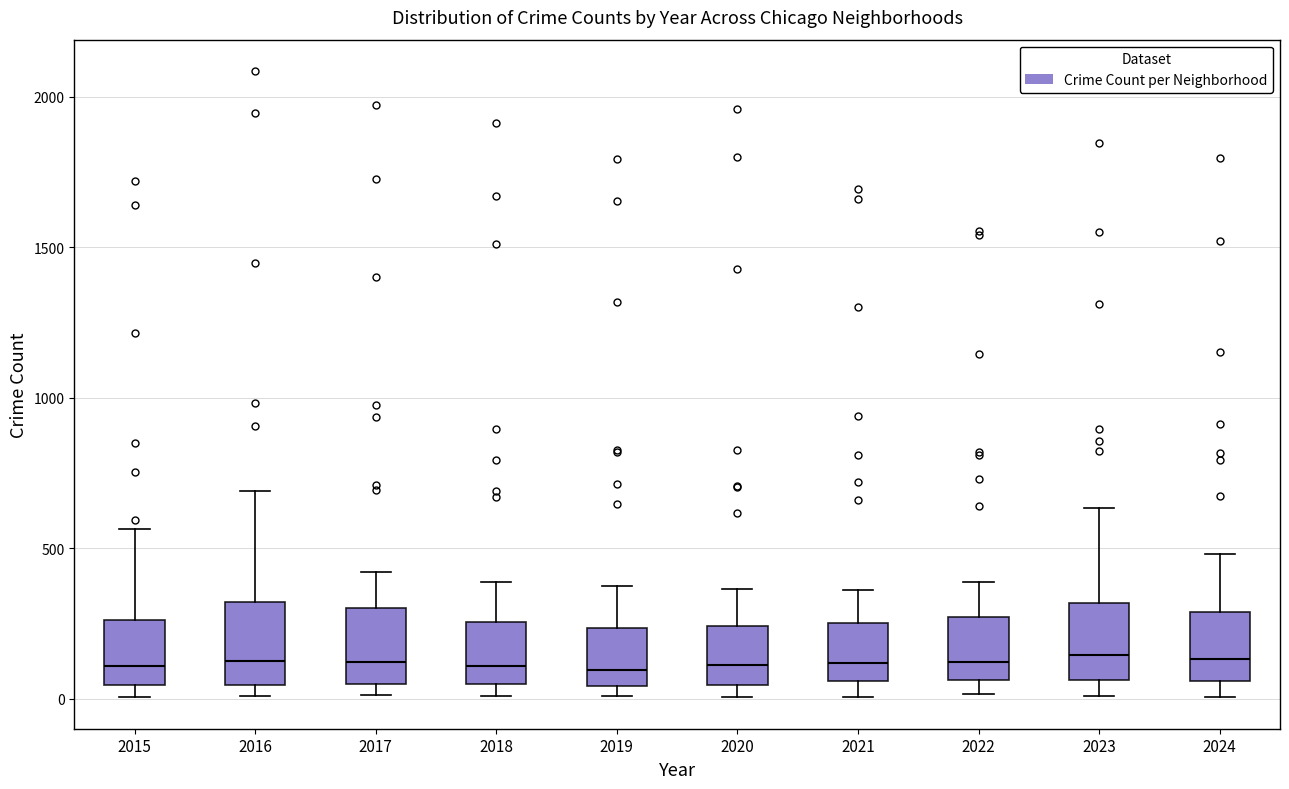

Reading left to right, transcribe this box plot: for each box, give where its median line is, the range the box spans, and where its two whiskers end, as read against the y-axis. The values are not printed on the chart, so give them approximately, as read against the axis.

2015: median 100, box 50 to 250, whiskers 0 to 550
2016: median 150, box 50 to 300, whiskers 0 to 700
2017: median 100, box 50 to 300, whiskers 0 to 400
2018: median 100, box 50 to 250, whiskers 0 to 400
2019: median 100, box 50 to 250, whiskers 0 to 400
2020: median 100, box 50 to 250, whiskers 0 to 350
2021: median 100, box 50 to 250, whiskers 0 to 350
2022: median 100, box 50 to 250, whiskers 0 to 400
2023: median 150, box 50 to 300, whiskers 0 to 650
2024: median 150, box 50 to 300, whiskers 0 to 500